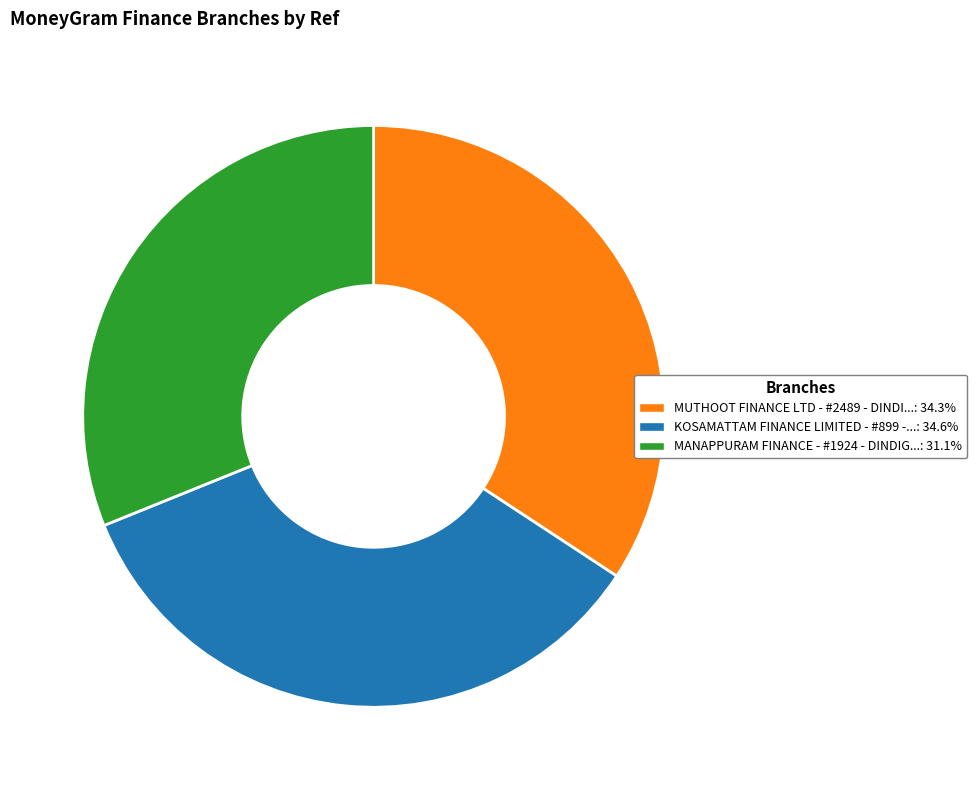

Is there a majority slice in this chart?

No